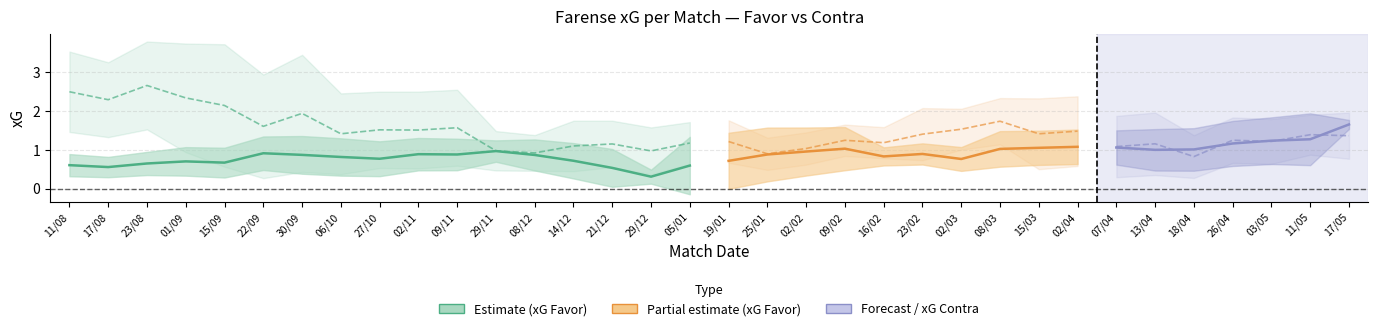

After their last crossing, which series has the higher values: xG Favor or xG Contra?

xG Favor